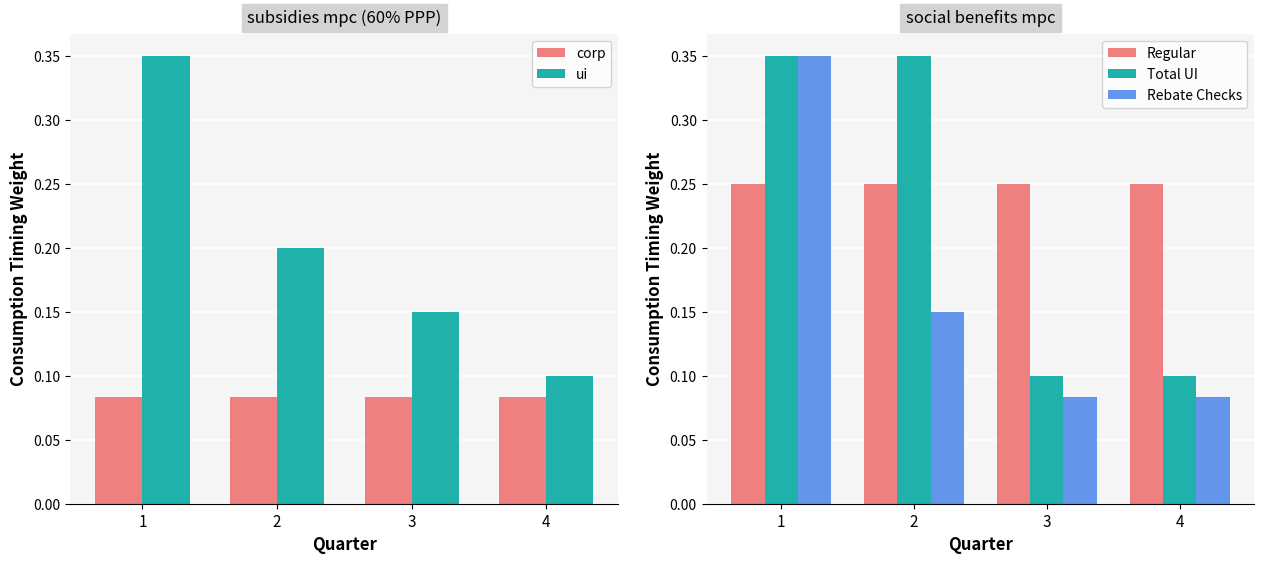

Which series changed the most between 2 and 4?

Total UI